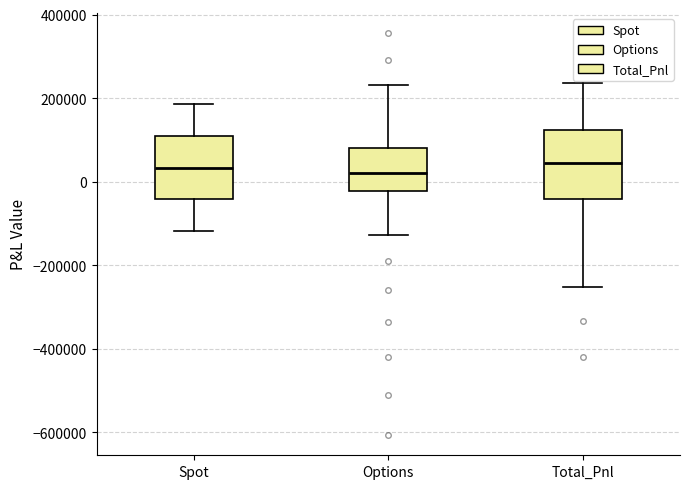

Where does the median line of the box for Spot sit on the y-axis? The values are not printed on the chart, so give them approximately, as read against the axis.

40000